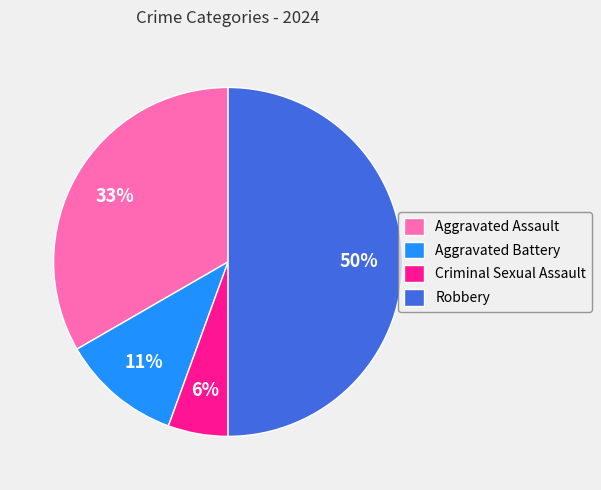

Which has a higher value, Robbery or Aggravated Assault?

Robbery